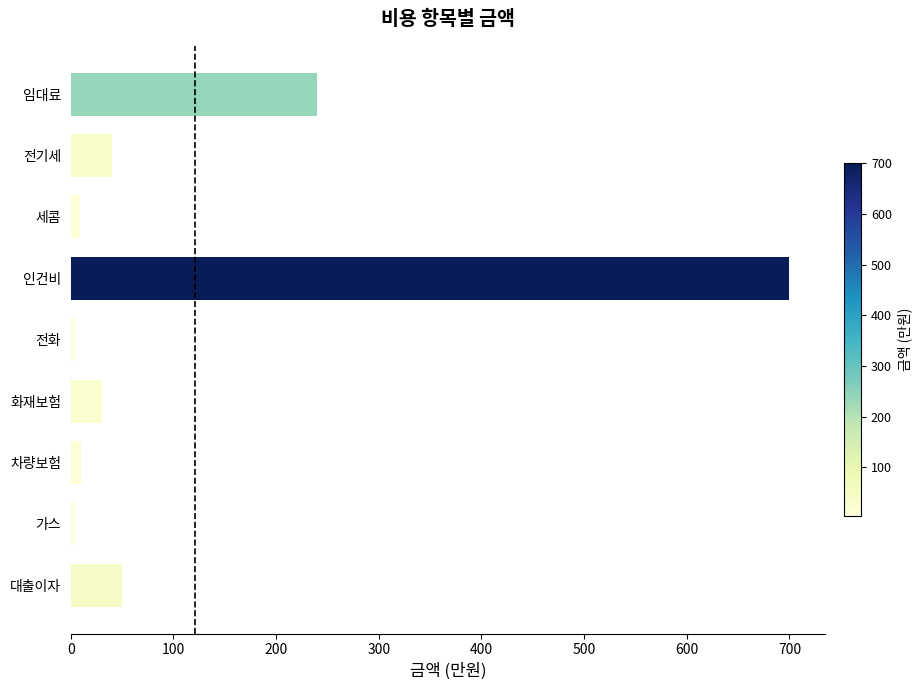

Where is the data nearest to the value 352?

임대료